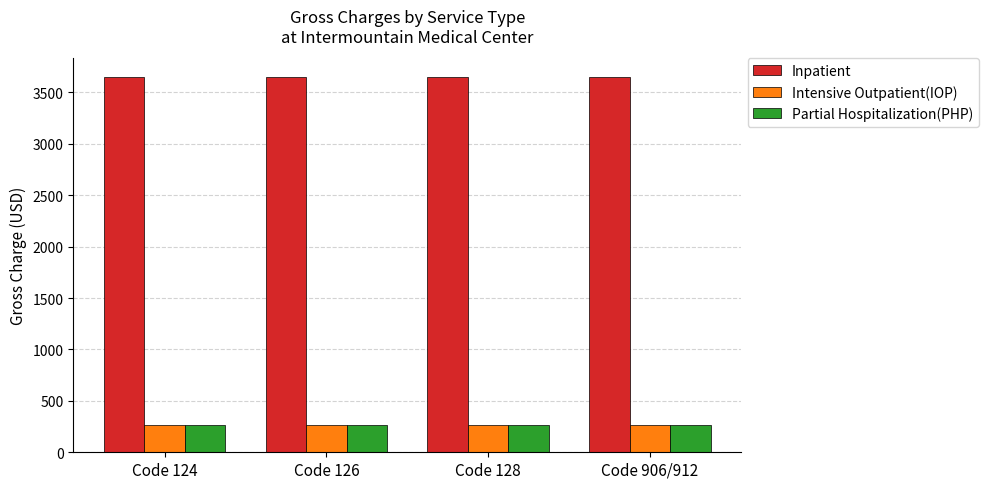

What position from the right is Code 126?

3